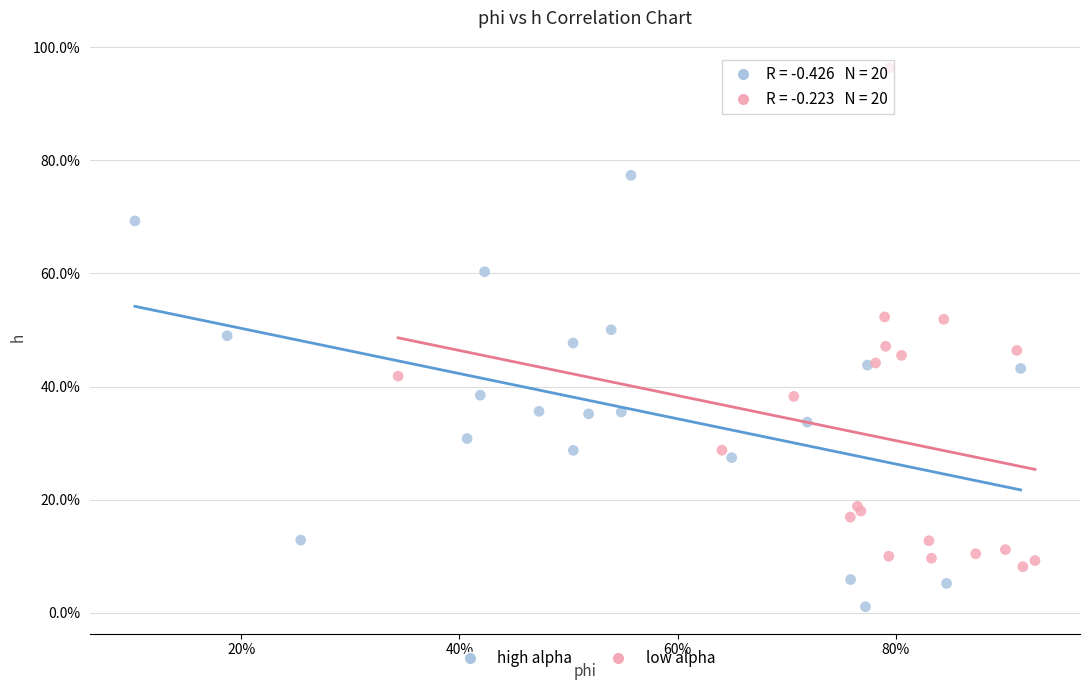

Which series reaches the maximum Y coordinate?

low alpha